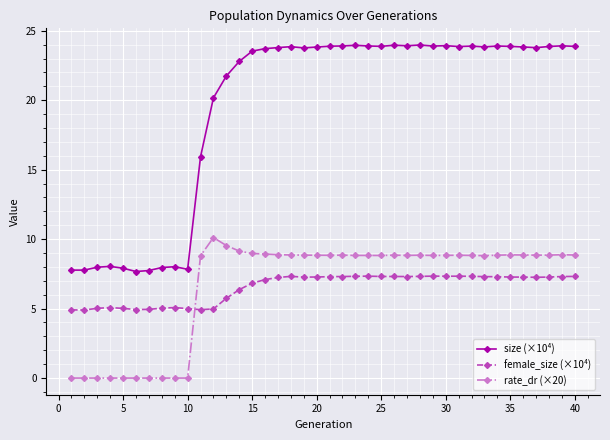

Does the chart have visible grid lines?

Yes